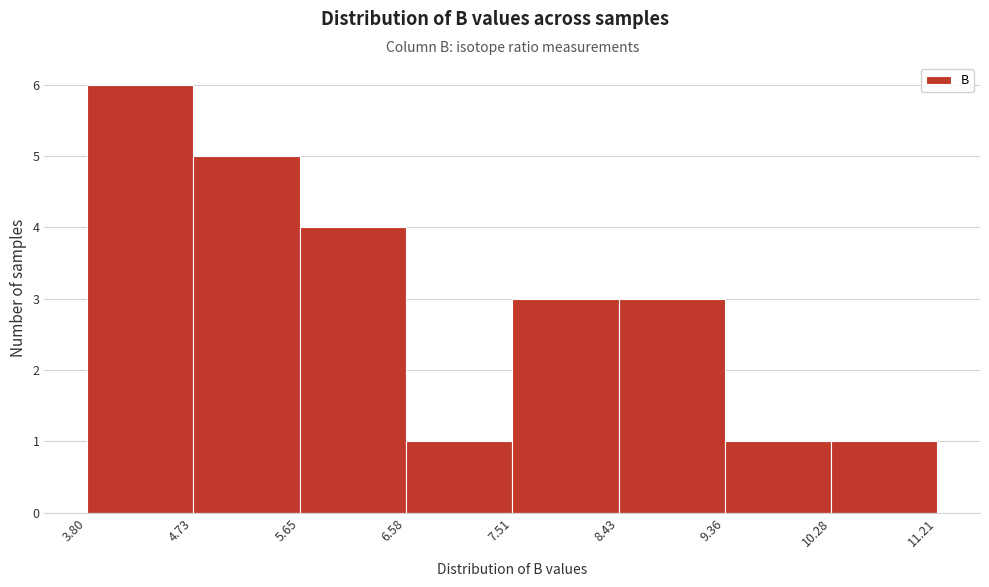

Reading left to right, list every bar in this chart as the range it spans on the x-axis followed by its height. The values are not printed on the chart, so give them approximately, as read against the axis.

3.80 to 4.73: 6
4.73 to 5.65: 5
5.65 to 6.58: 4
6.58 to 7.51: 1
7.51 to 8.43: 3
8.43 to 9.36: 3
9.36 to 10.28: 1
10.28 to 11.21: 1